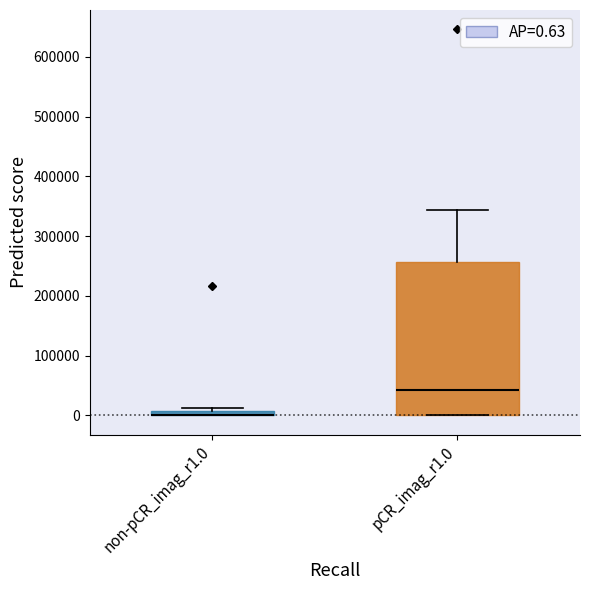

Which box is the tallest, from its lower edge to its upper edge?

pCR_imag_r1.0